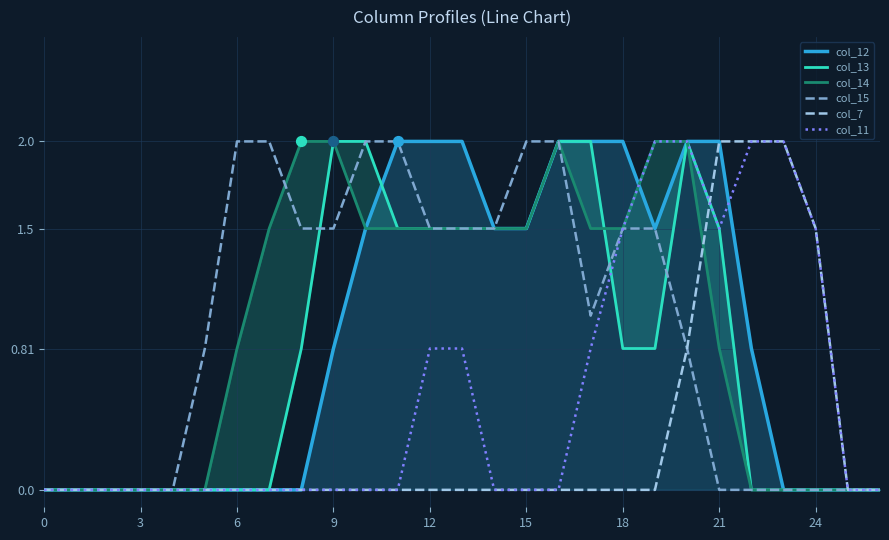

Which series reaches the maximum Y coordinate?

col_12